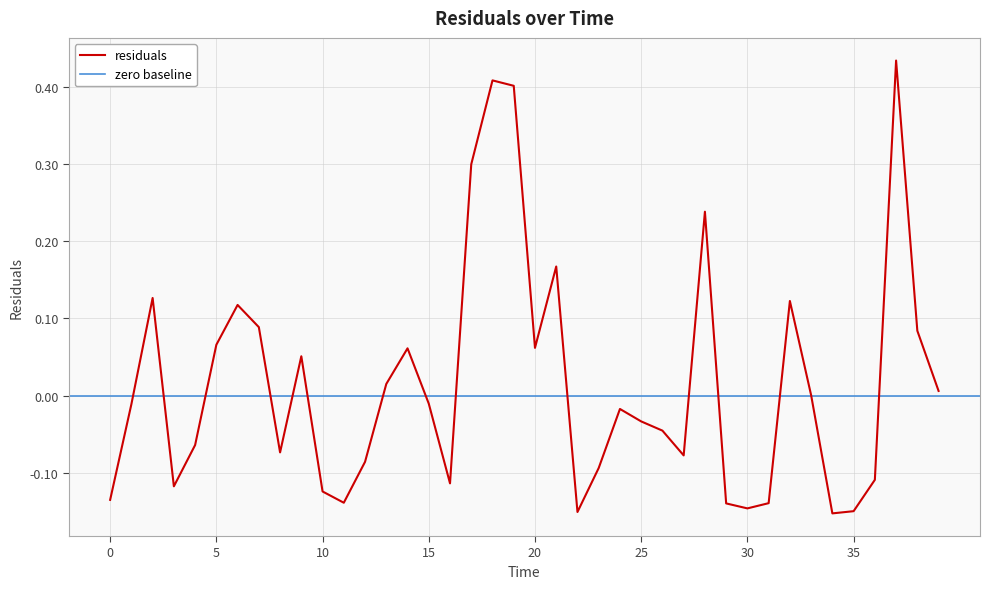

What is the minimum value shown in the chart?

-0.2